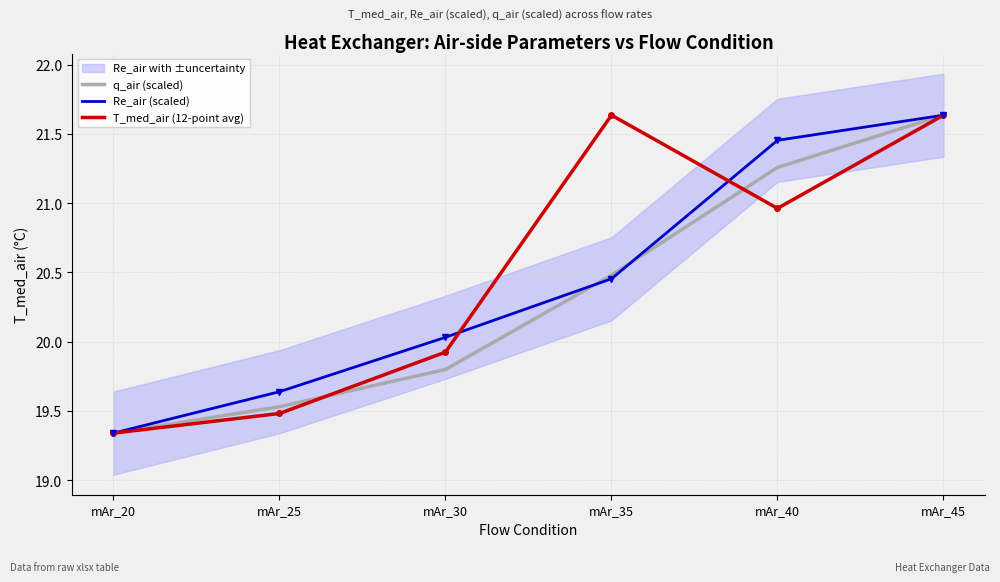

Reading left to right, what are all the values shown in this chart?

q_air (scaled): 19.3	19.5	19.8	20.5	21.3	21.6
Re_air (scaled): 19.3	19.6	20.0	20.5	21.5	21.6
T_med_air (12-point avg): 19.3	19.5	19.9	21.6	21.0	21.6